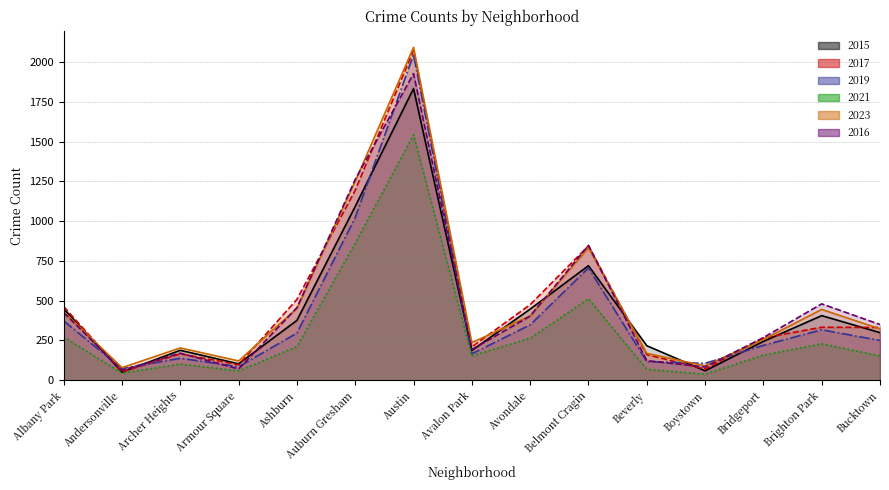

What is the label of the 1st point from the left?

Albany Park